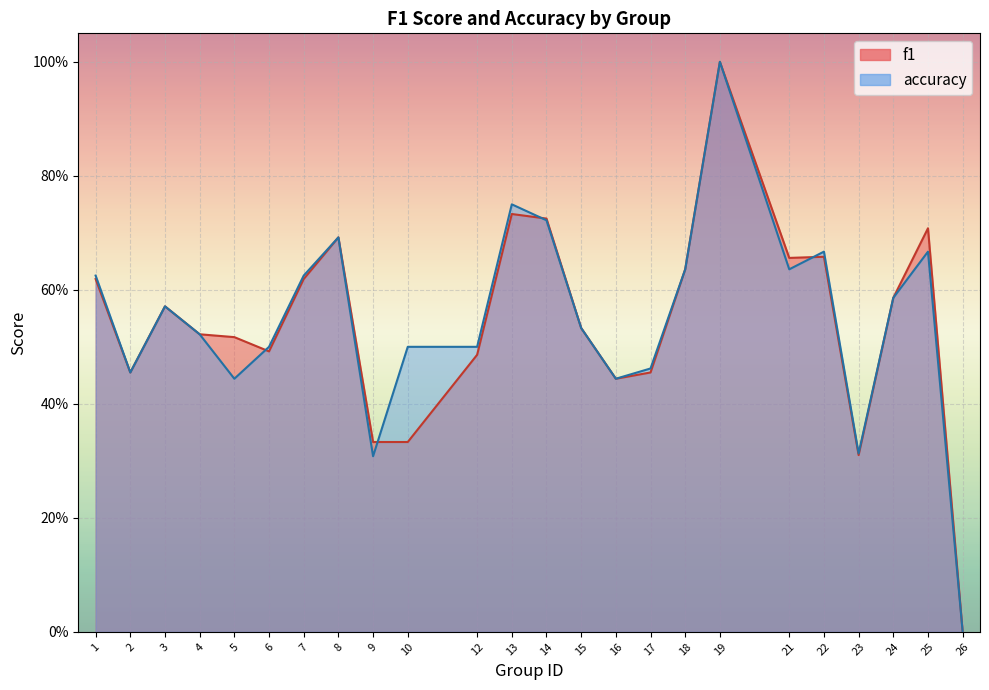

True or false: accuracy has more than 2 interior local peaks.

True